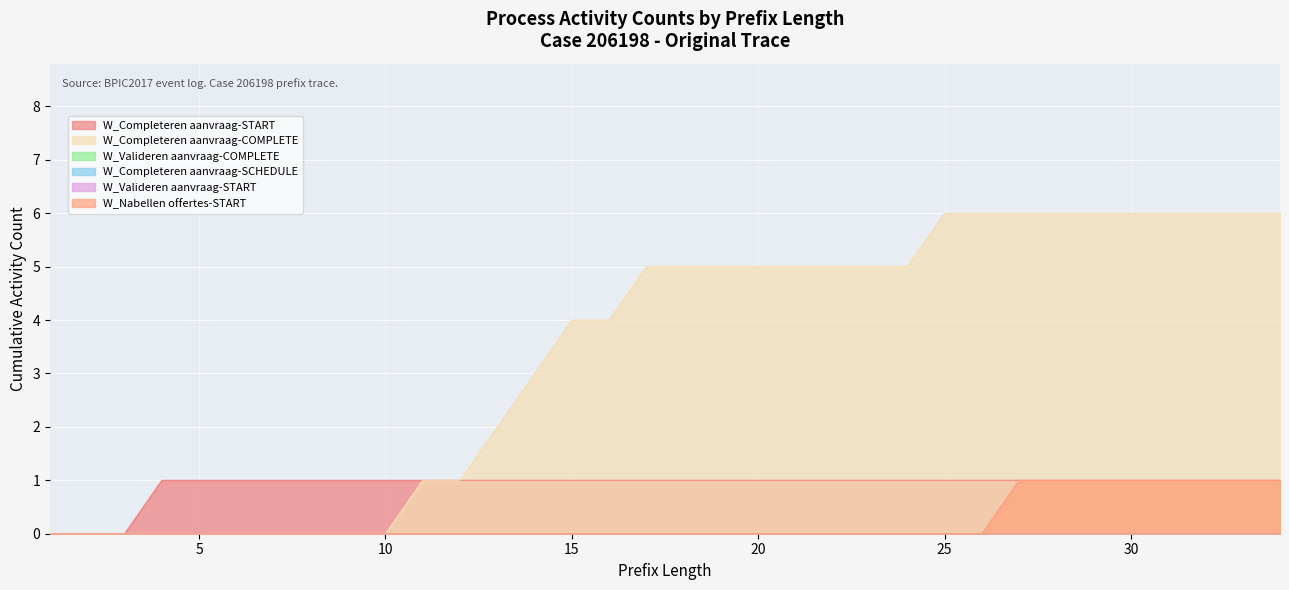

Does the chart display data point markers on the line(s)?

No